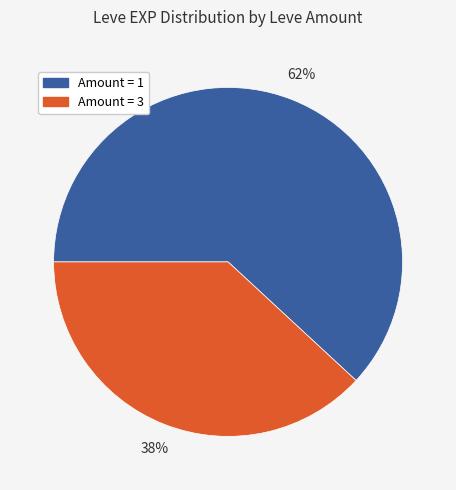

What is the smallest slice in the pie chart?

Amount = 3